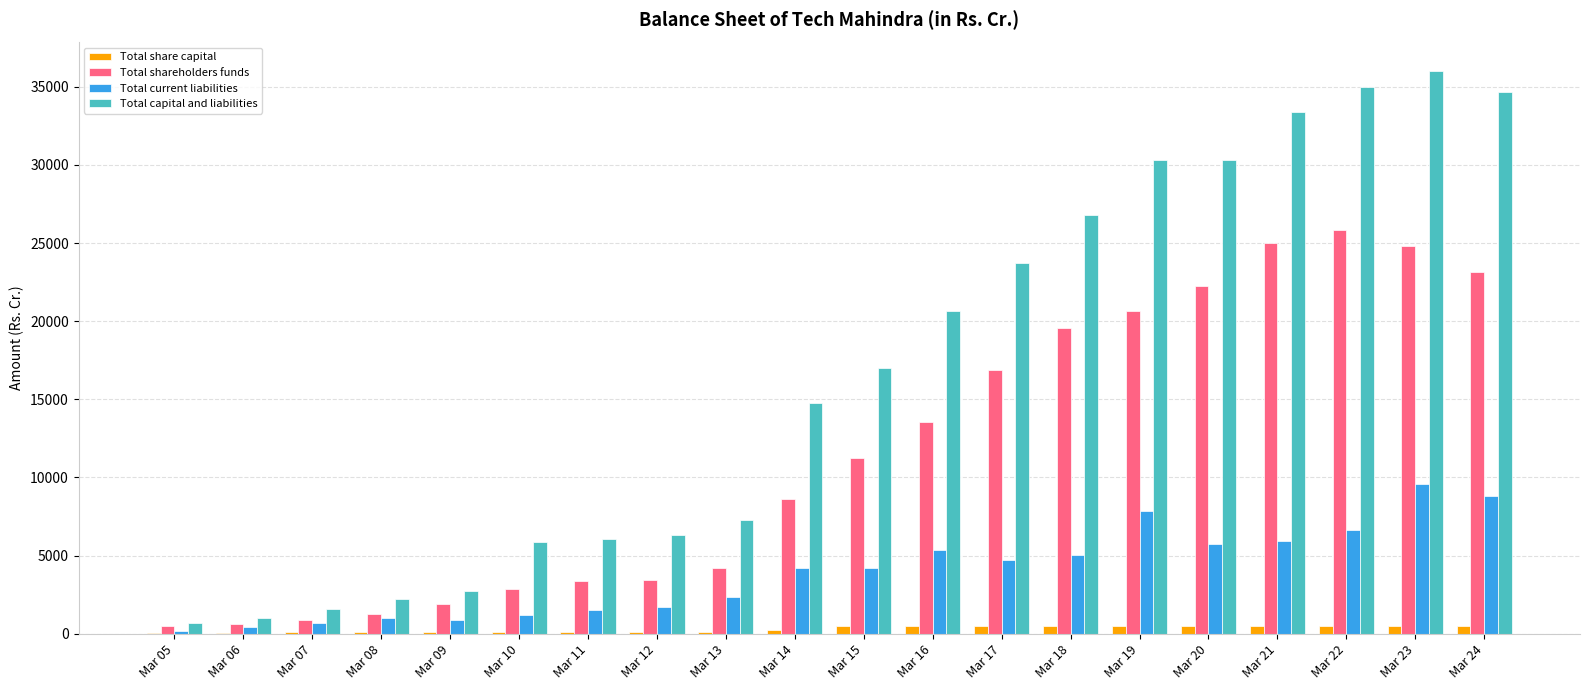

Which series changed the most between Mar 13 and Mar 16?

Total capital and liabilities